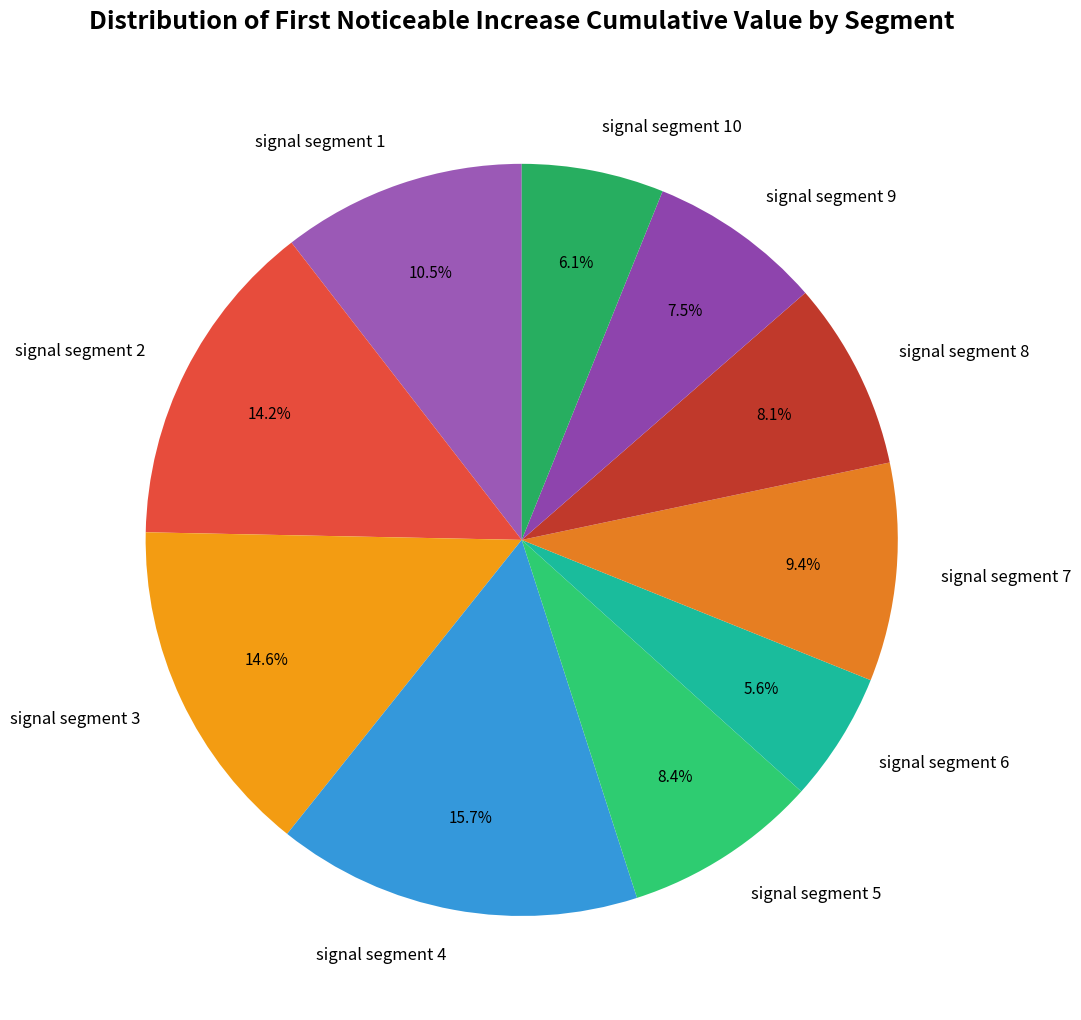

What portion of the pie excludes signal segment 3?

85.4%